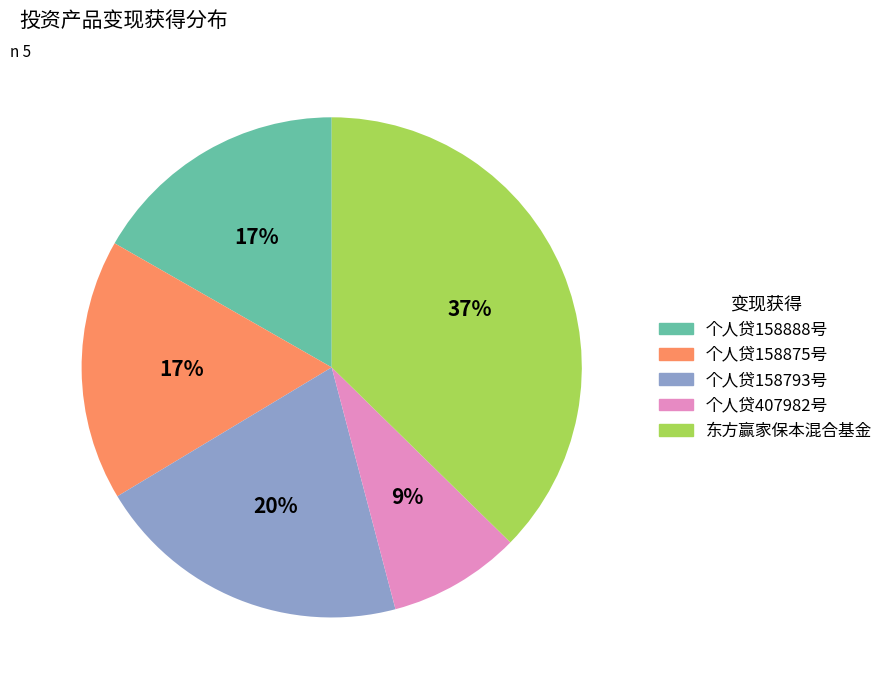

Count the number of slices in the pie.

5